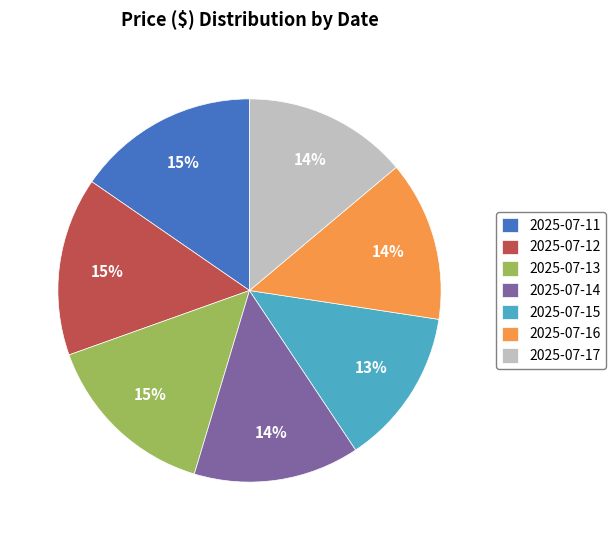

To the nearest percent, what is the difference between the largest and smallest slice percentages?

2%